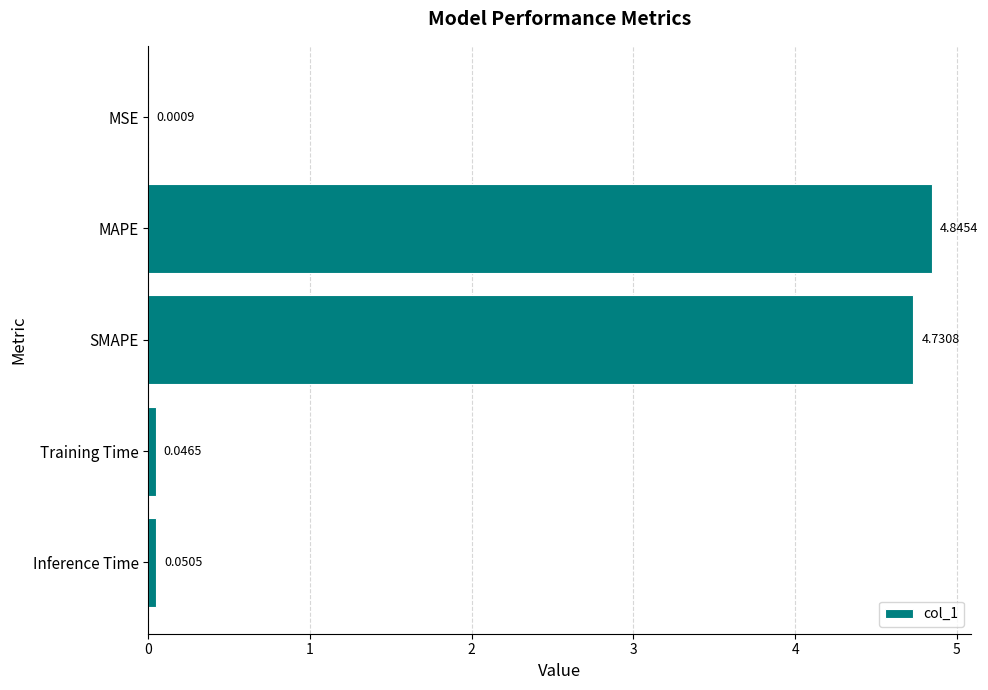

Which category has the highest value across all series?

MAPE